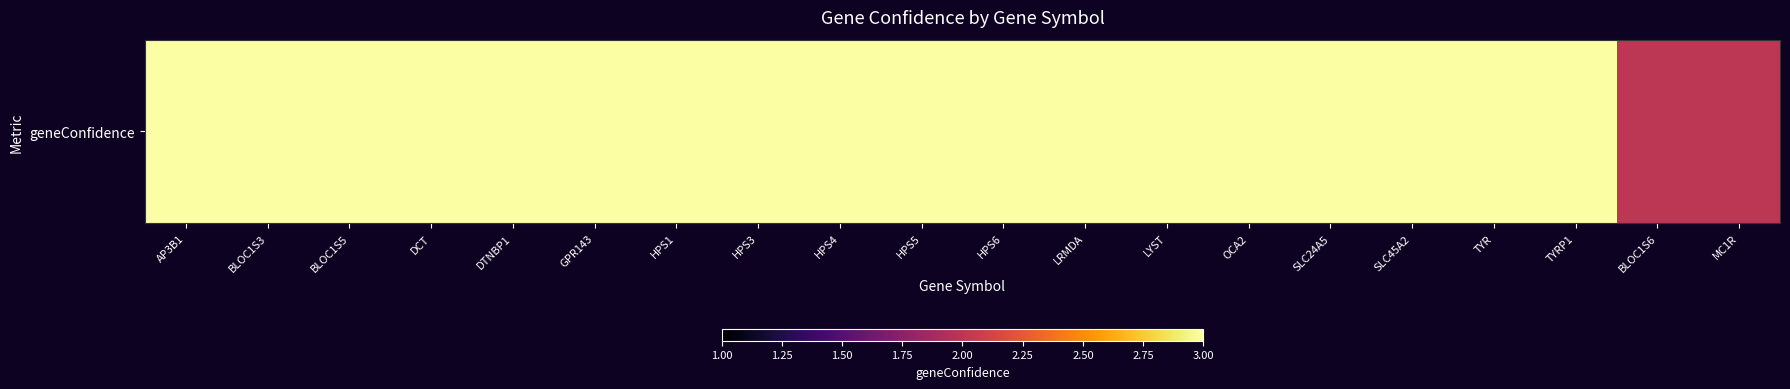

The chart shows a value of 1 at TYRP1. True or false?

False